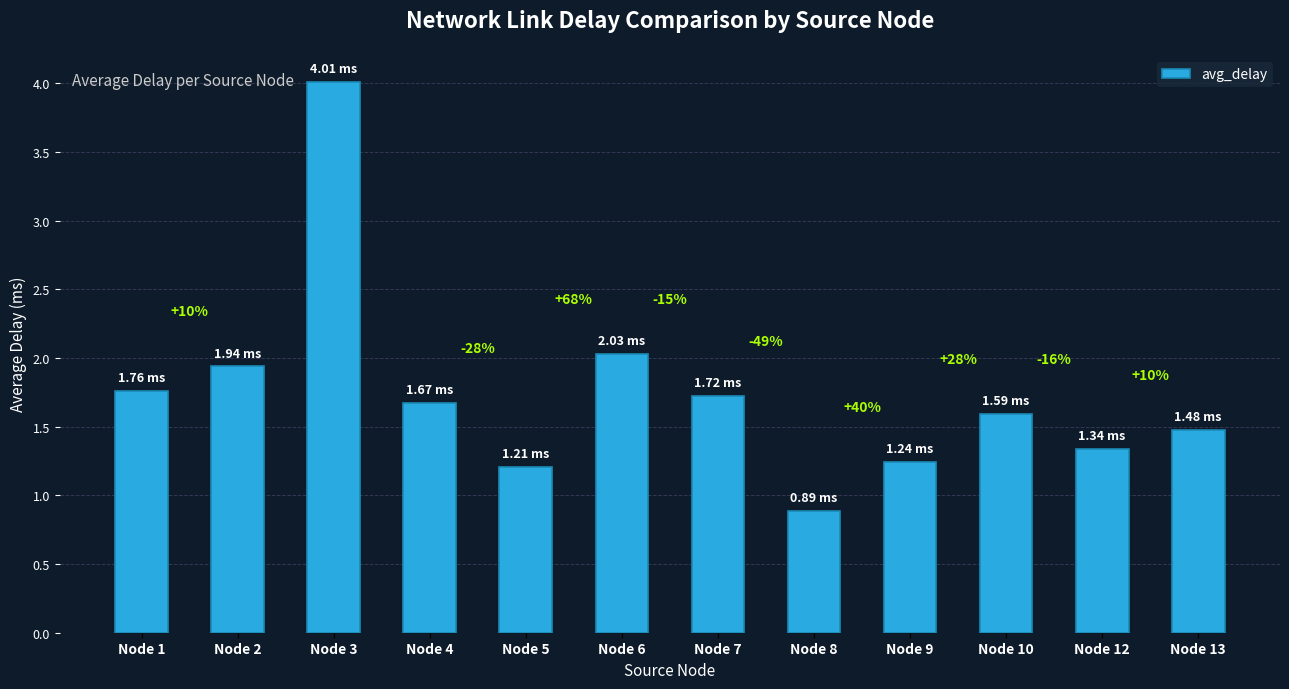

Are the bars horizontal?

No